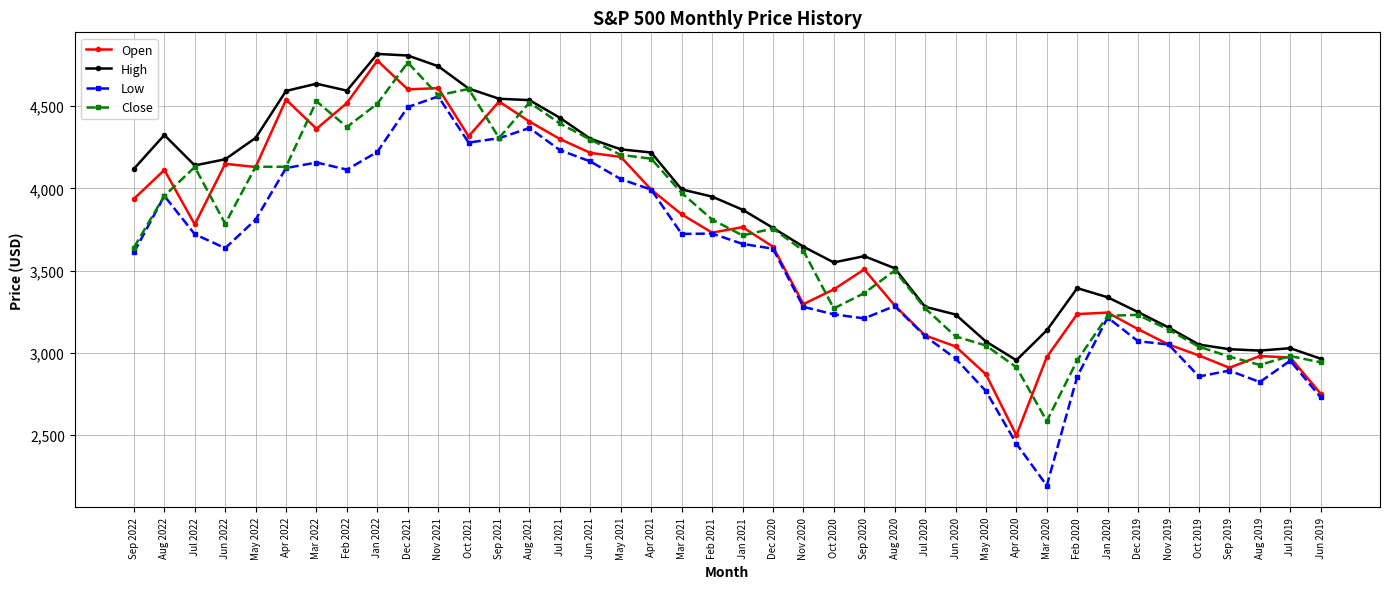

What is the spread (max minus min) of values at Aug 2021?

169.6